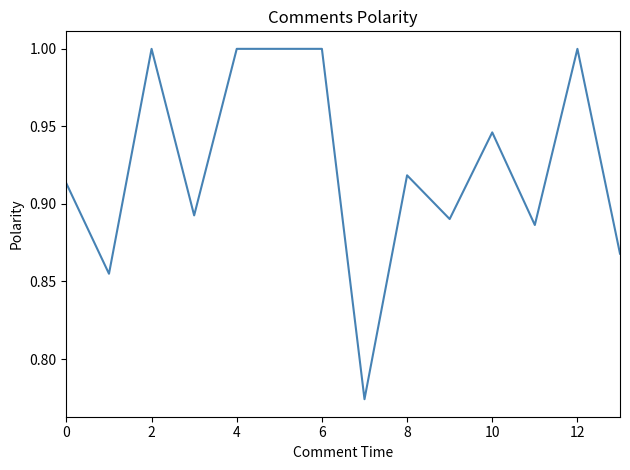

What is the maximum value shown in the chart?

1.0